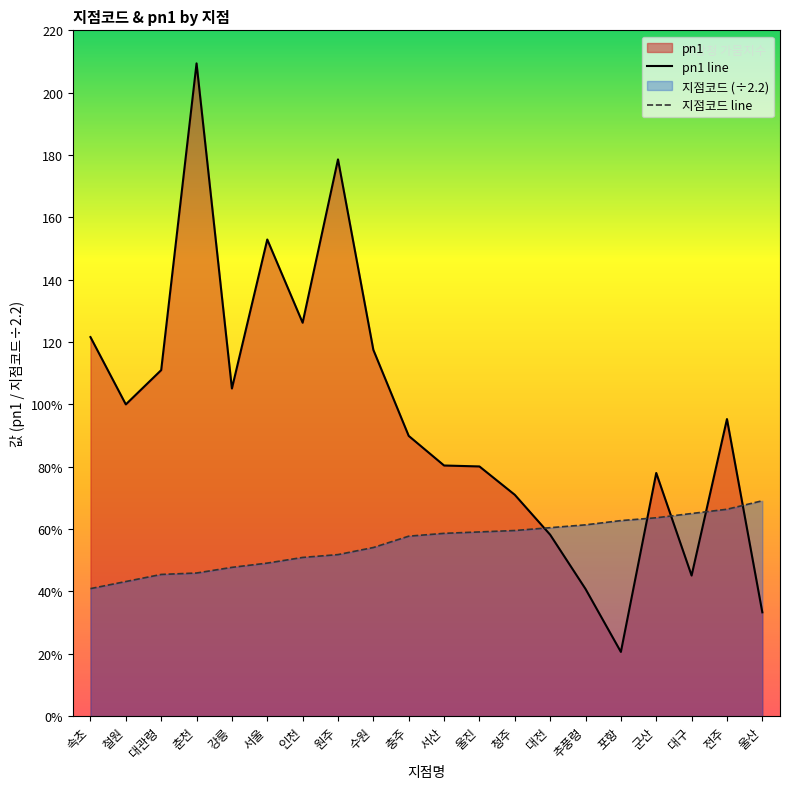

What is the maximum value shown in the chart?

209.4